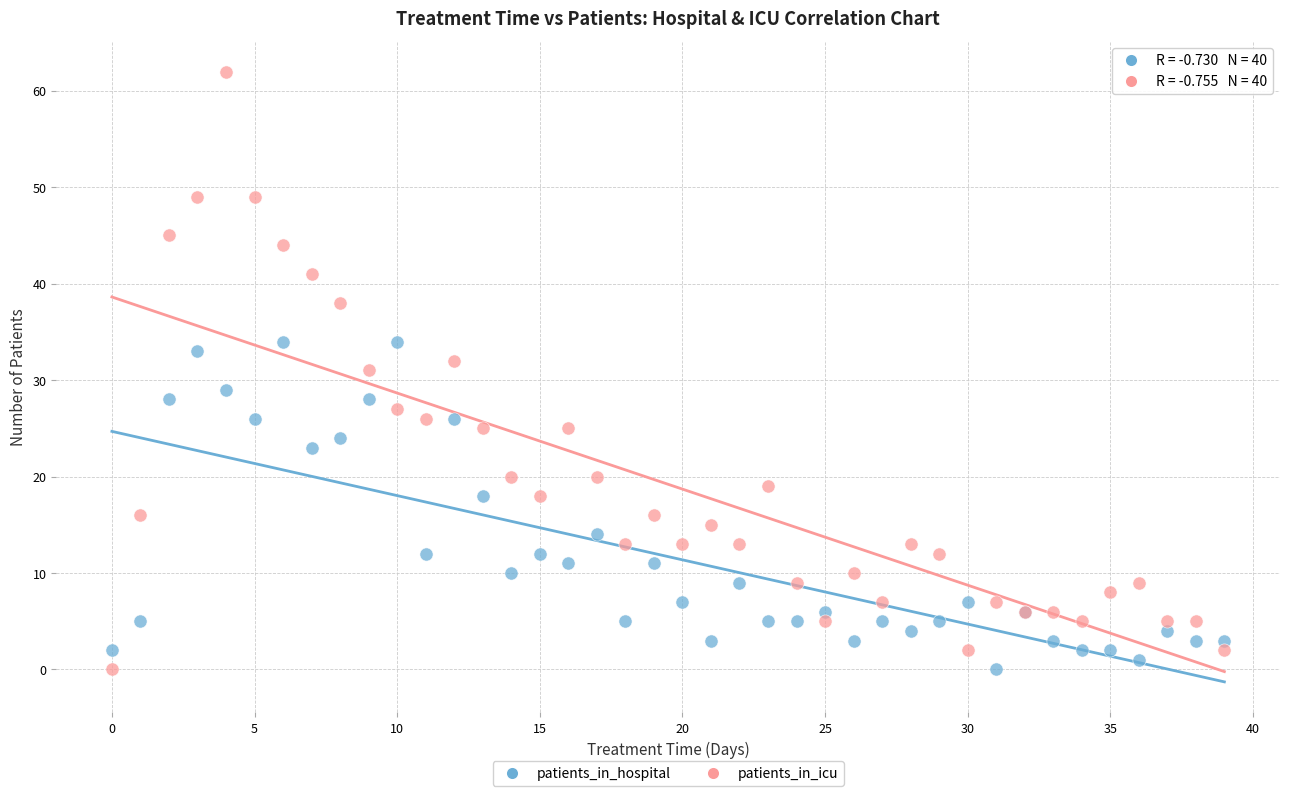

Which series reaches the maximum Y coordinate?

patients_in_icu